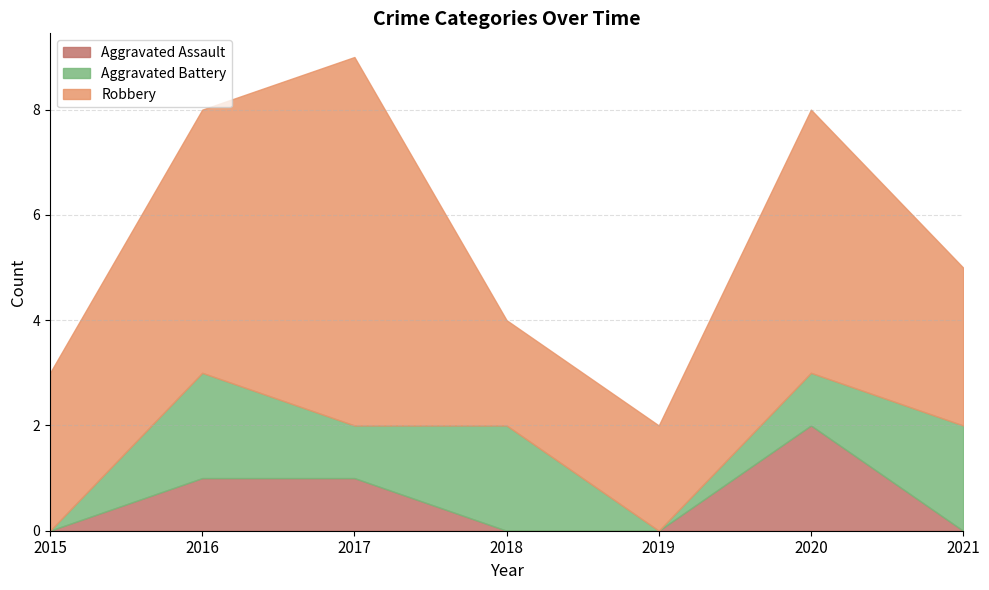

At which category does the chart reach its peak across all series?

2017